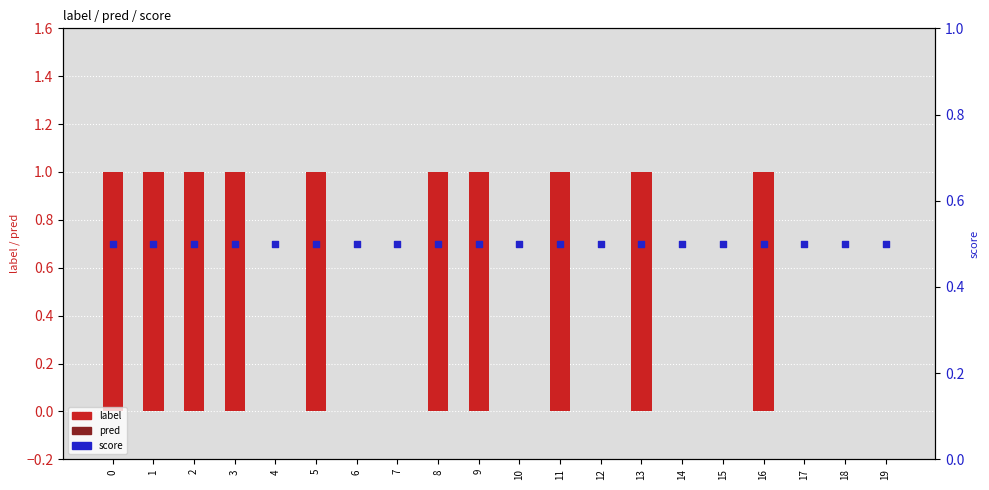

Which series has the widest spread of Y values?

label